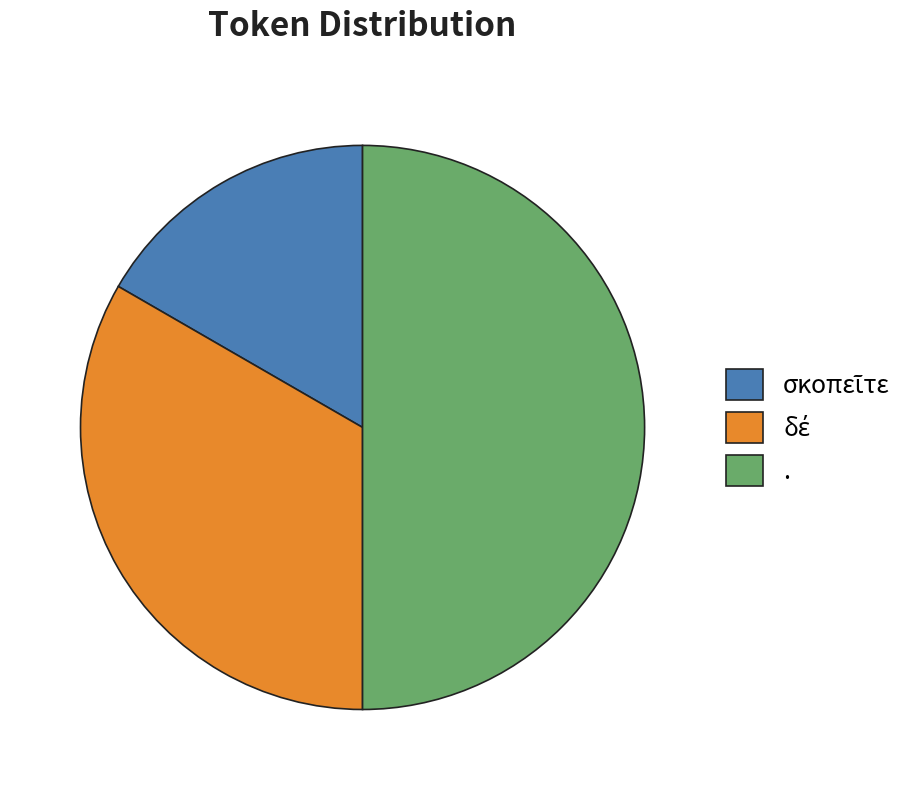

What is the largest slice in the pie chart?

.